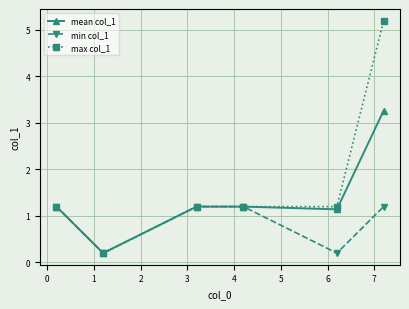

List the series in order of their peak value, lowest first.

min col_1, mean col_1, max col_1